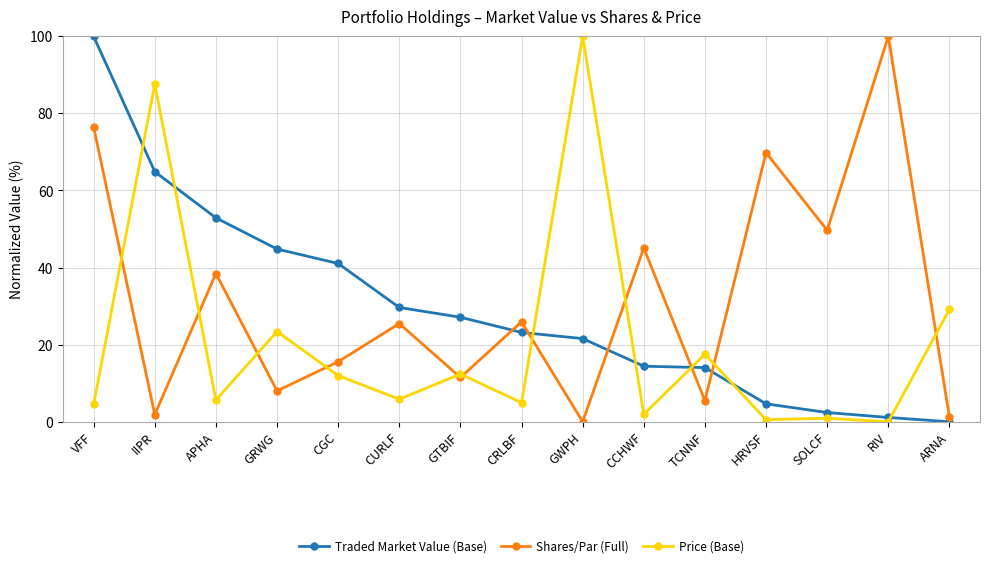

What is the label of the 4th point from the right?

HRVSF